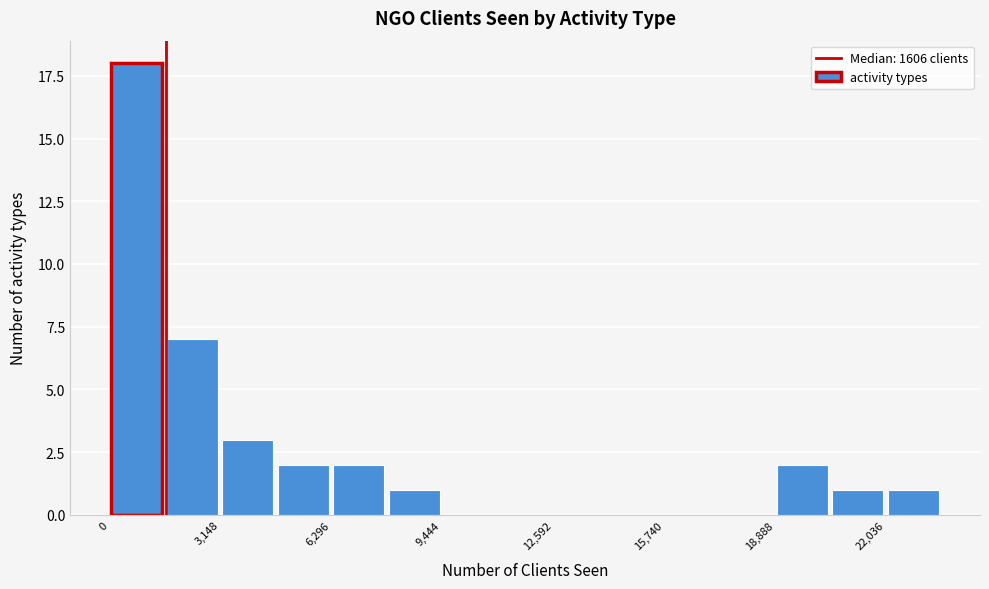

Read against the x-axis, roughly where is the centre of the tallest bar?

1000